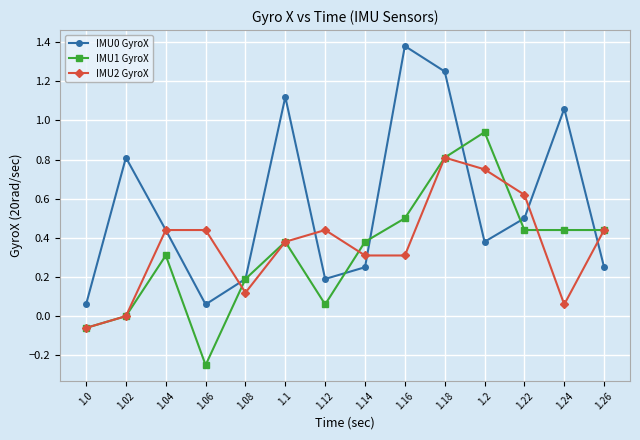

Which category has the highest value across all series?

1.16